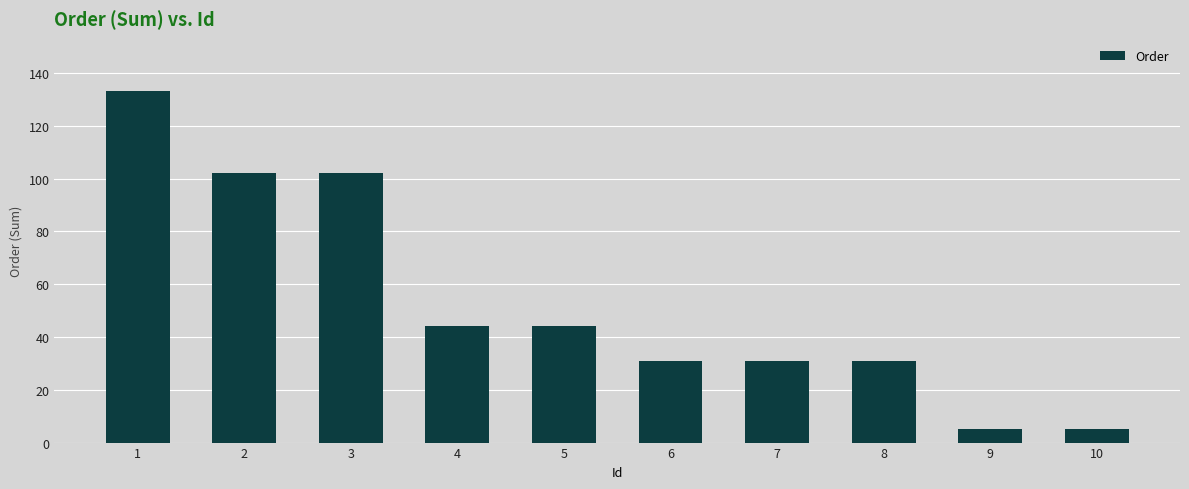

At which category does the chart reach its peak across all series?

1